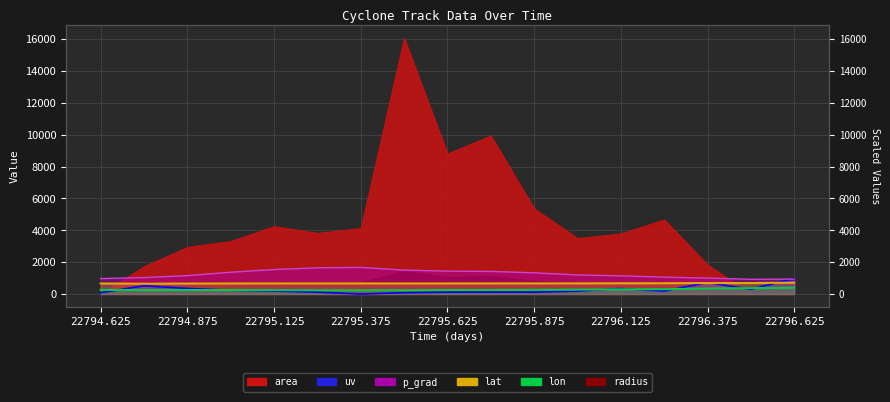

How many values in the lat series exceed 666?

9